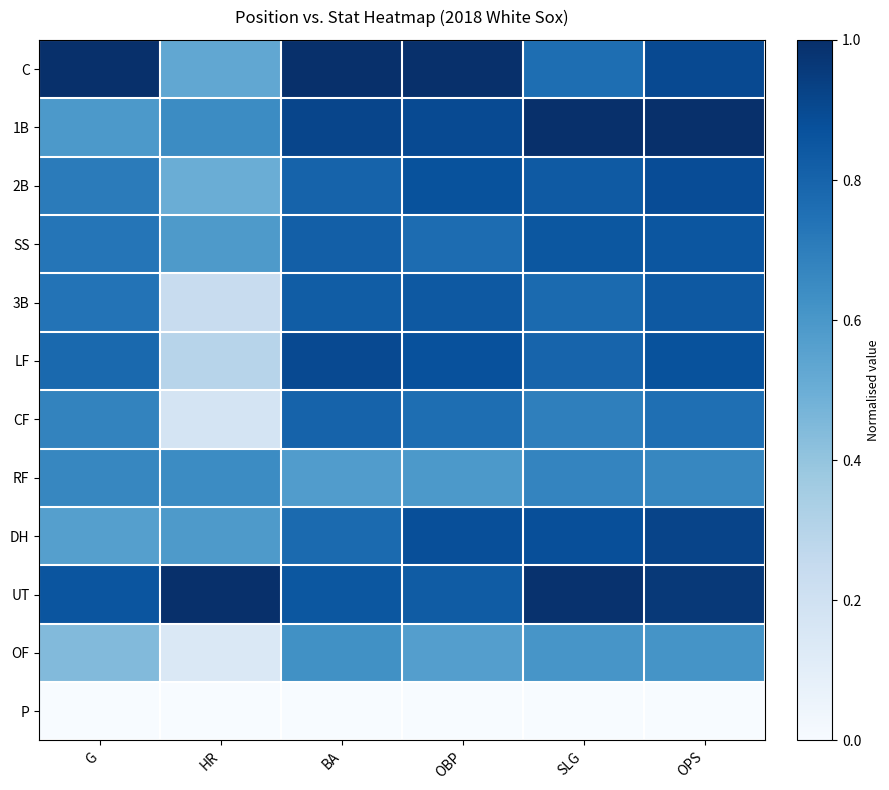

Which series changed the most between OBP and SLG?

C